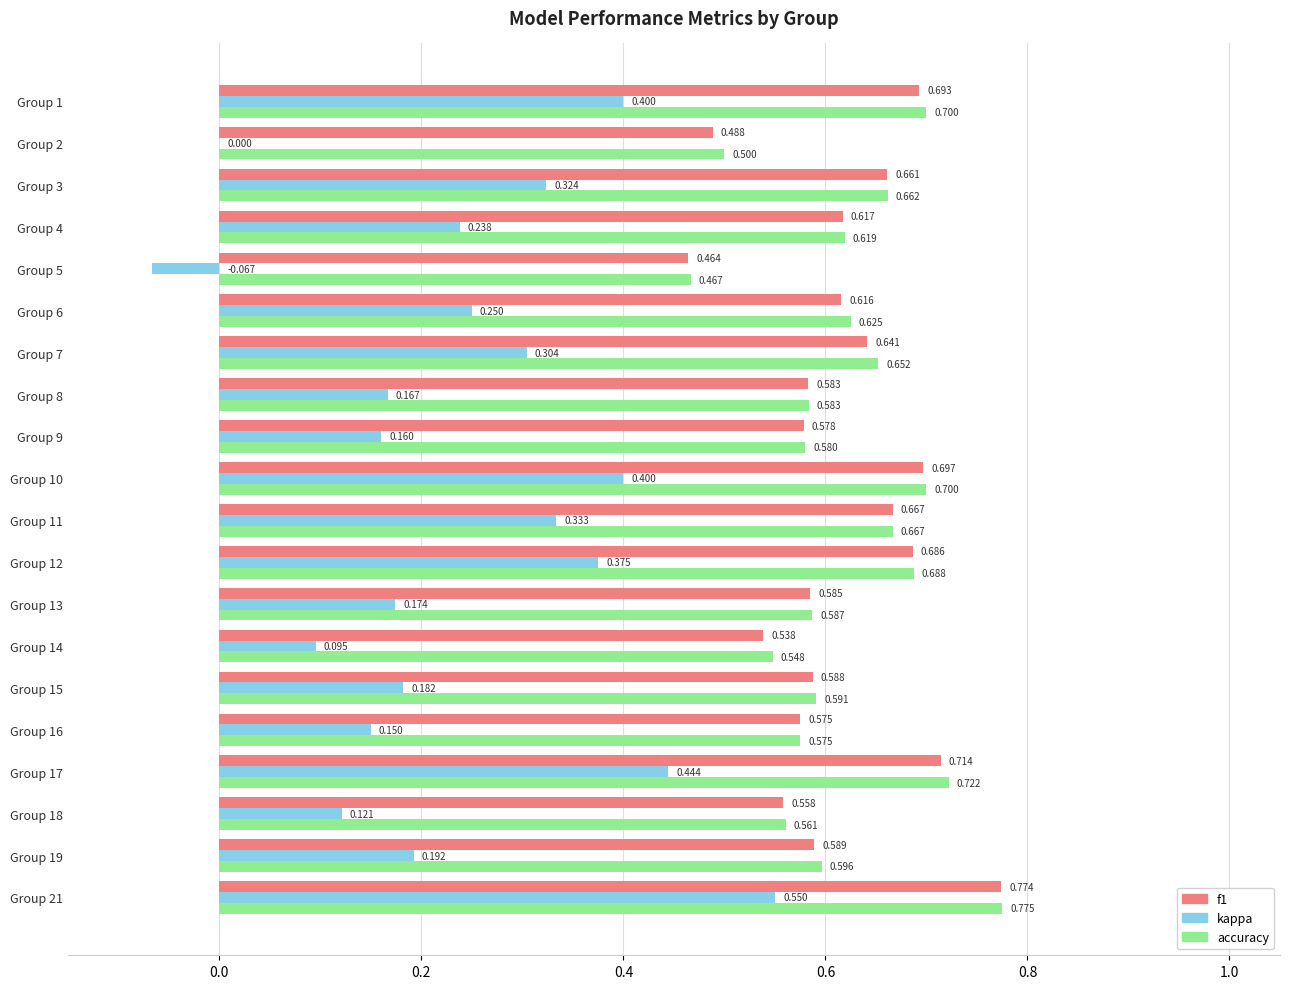

Which label corresponds to the largest value in the chart?

Group 21